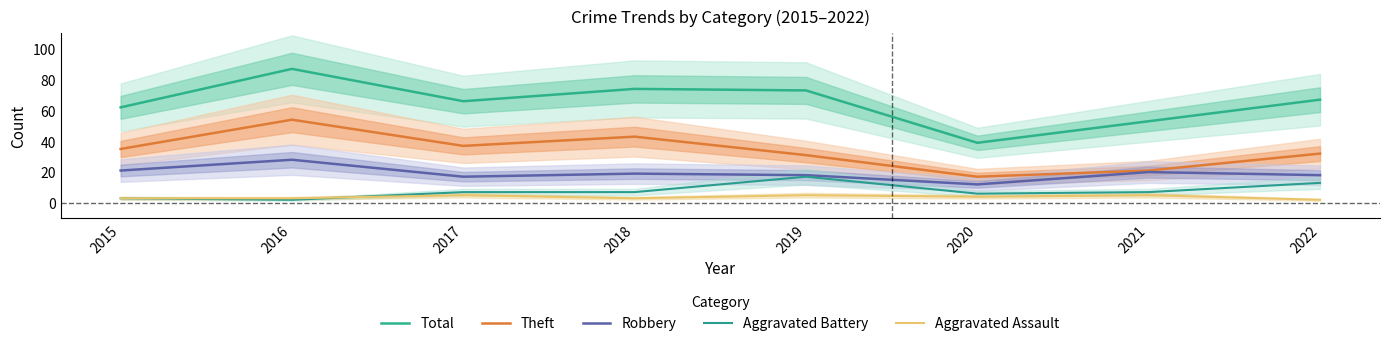

The value of Theft at 2016 is 37. True or false?

False